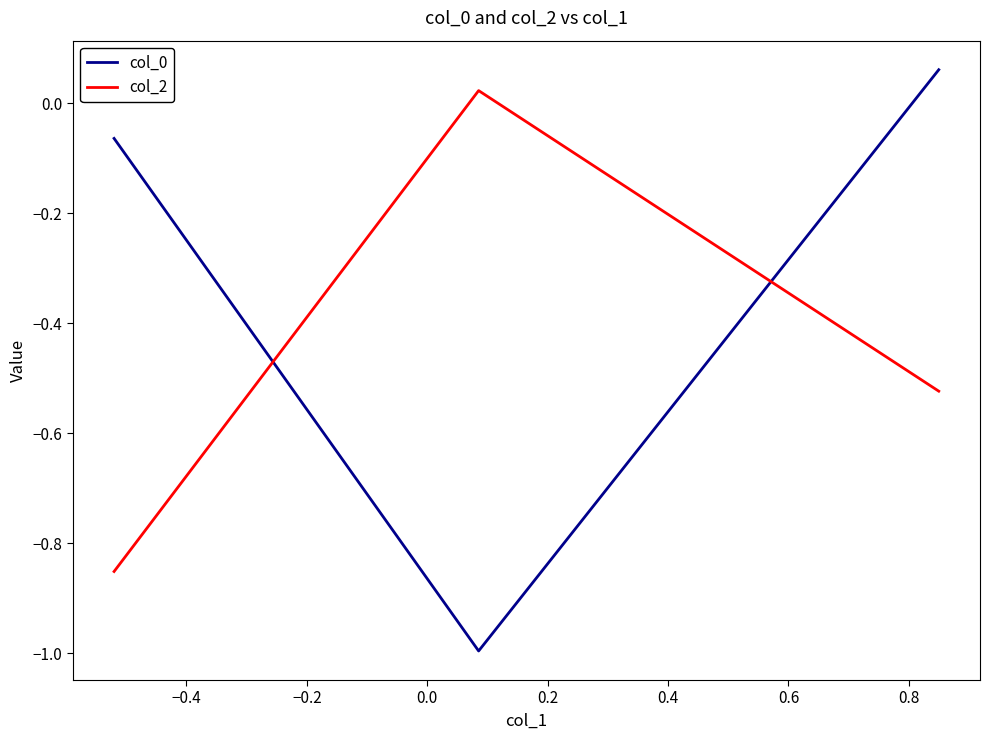

At how many categories does at least one series exceed 0?

2